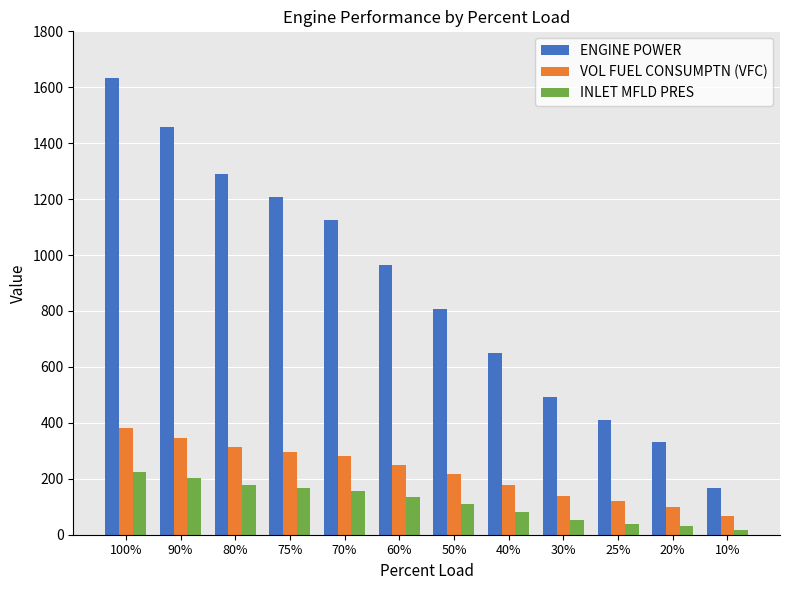

Which series changed the most between 100% and 10%?

ENGINE POWER